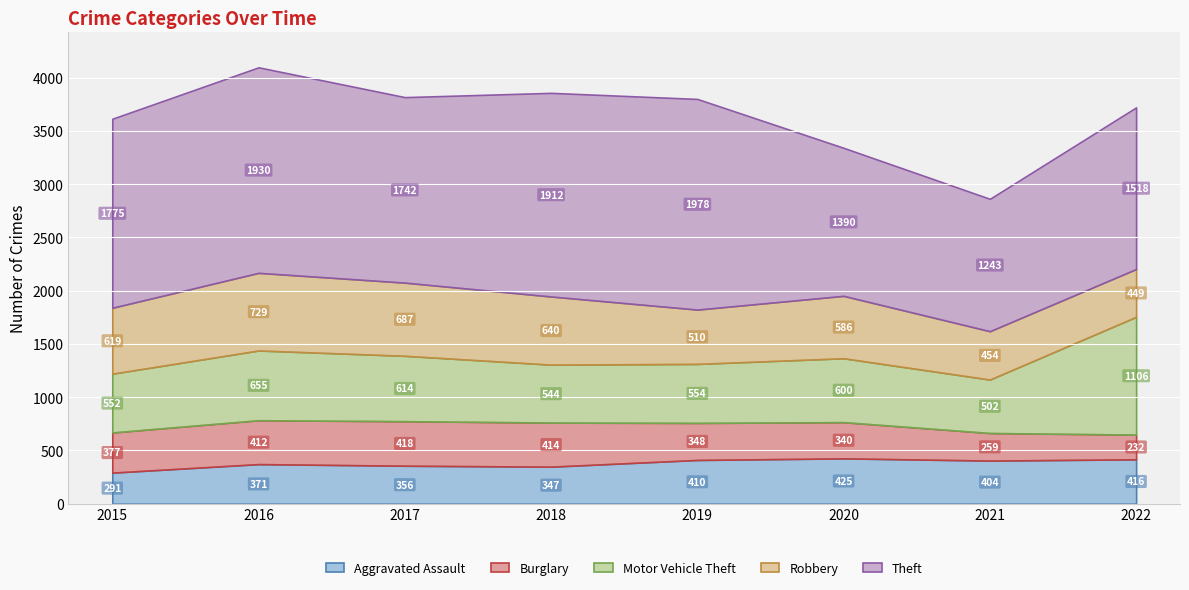

Where is Theft nearest to the value 1610?

2022